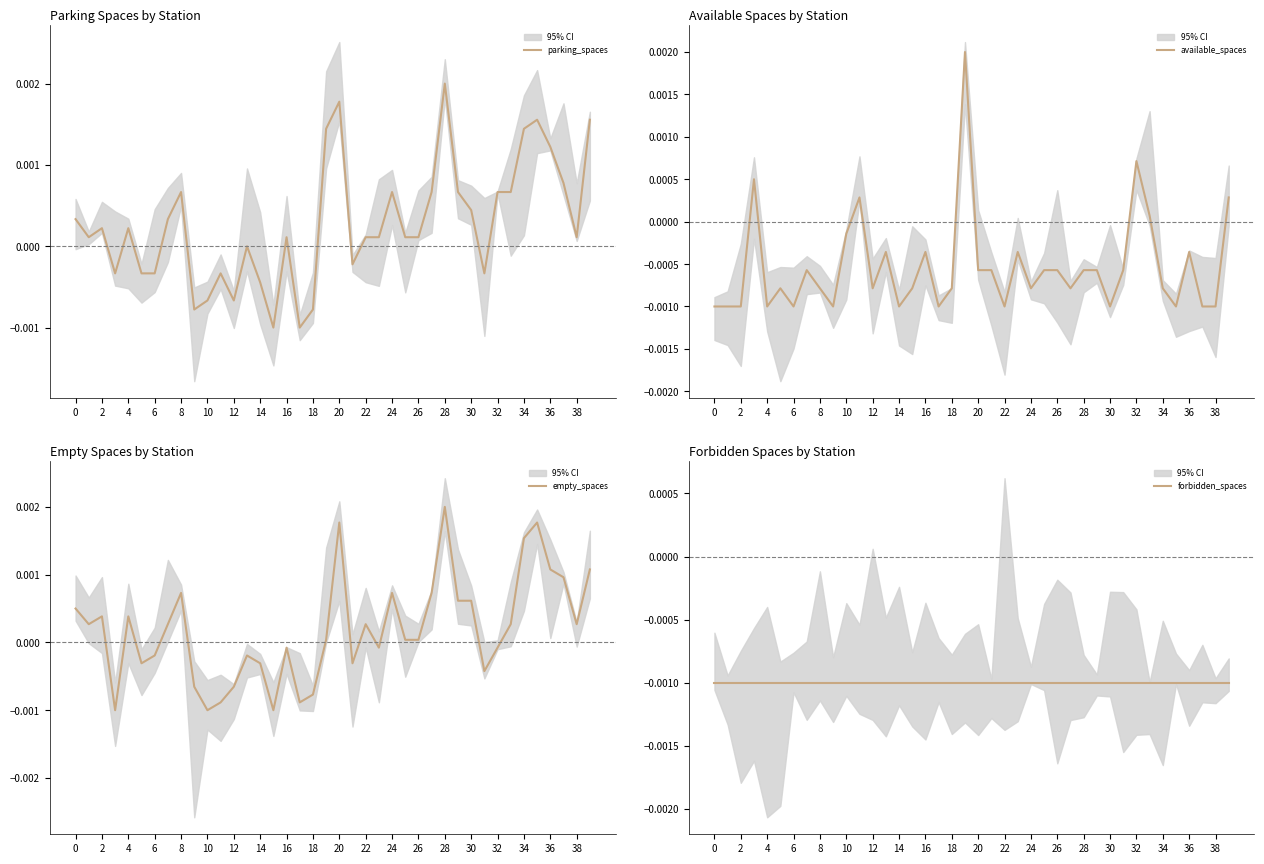

Which label corresponds to the largest value in the chart?

28